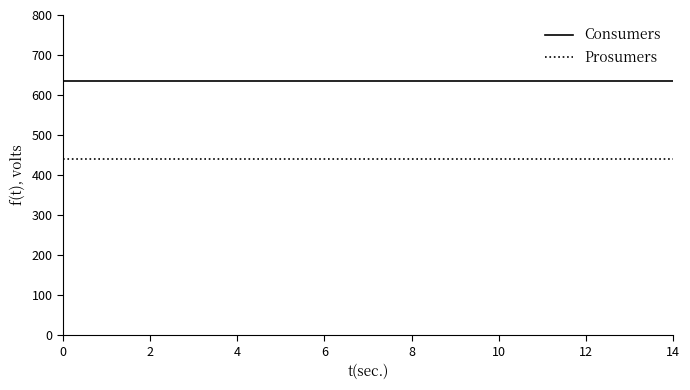

True or false: Consumers and Prosumers cross at least once.

False